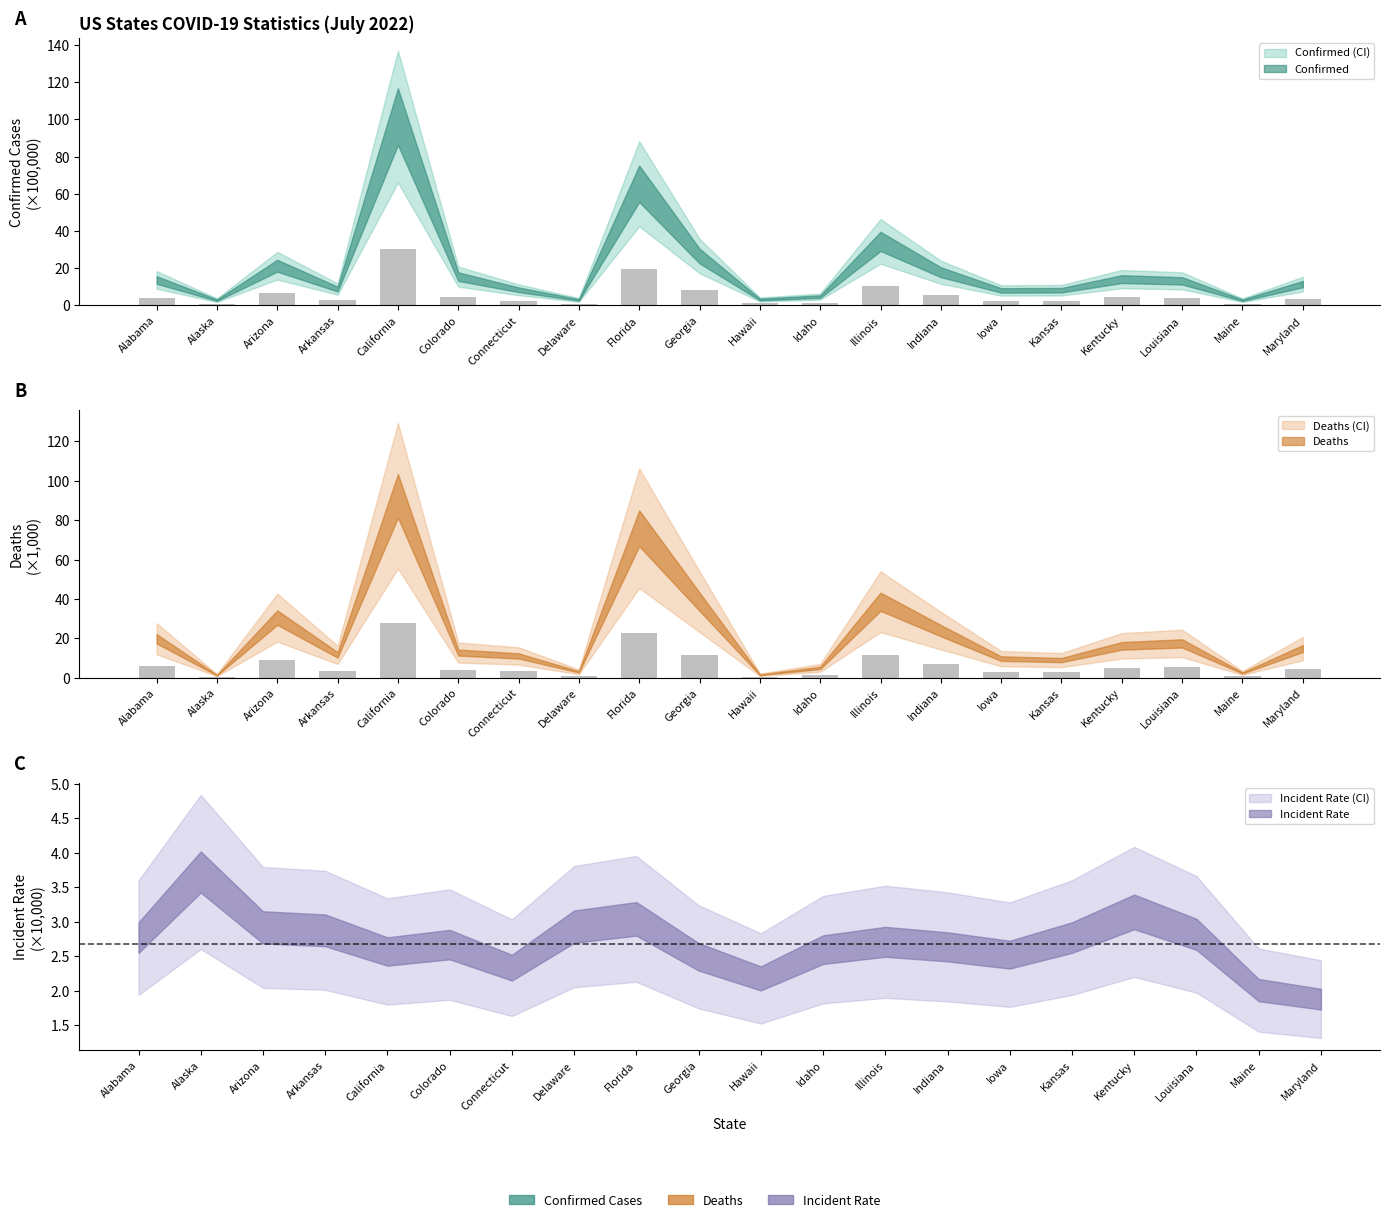

Which series changed the most between Arizona and California?

Confirmed